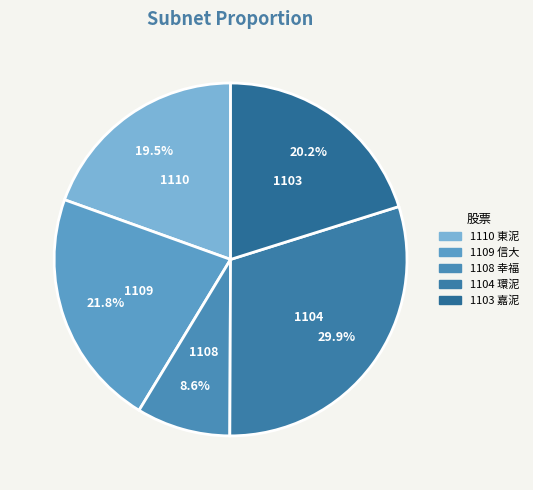

What percentage do 1110 東泥 and 1108 幸福 together represent?

28.1%